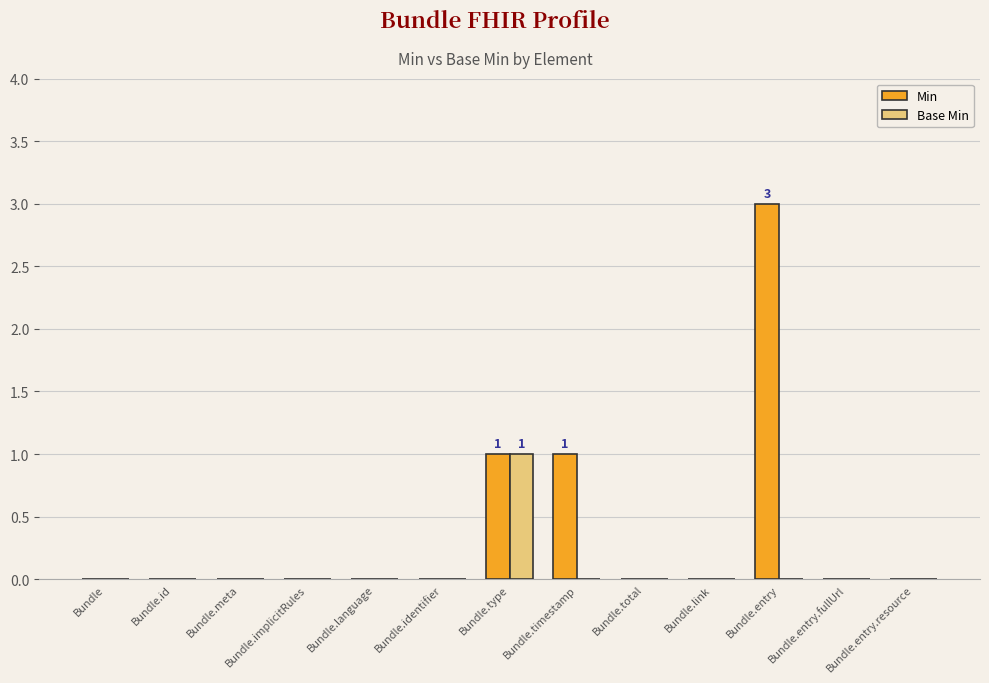

What is the difference between the Min values at Bundle.total and Bundle.type?

1